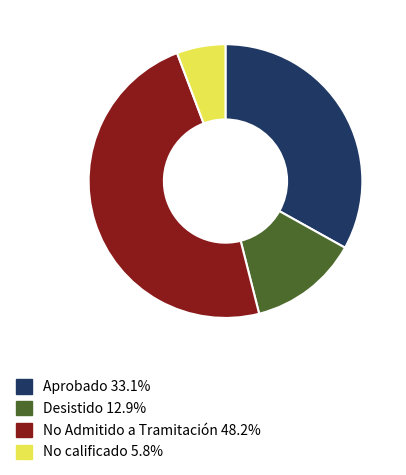

What is the smallest slice in the pie chart?

No calificado